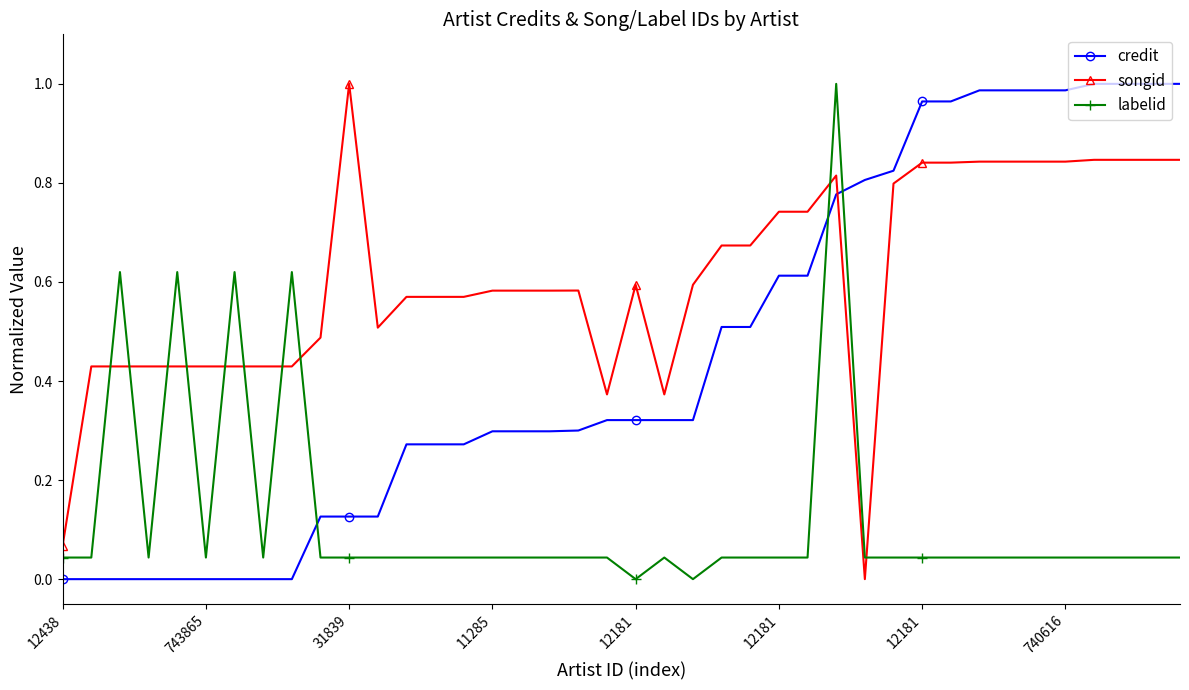

What is the sum of all credit values?

18.2